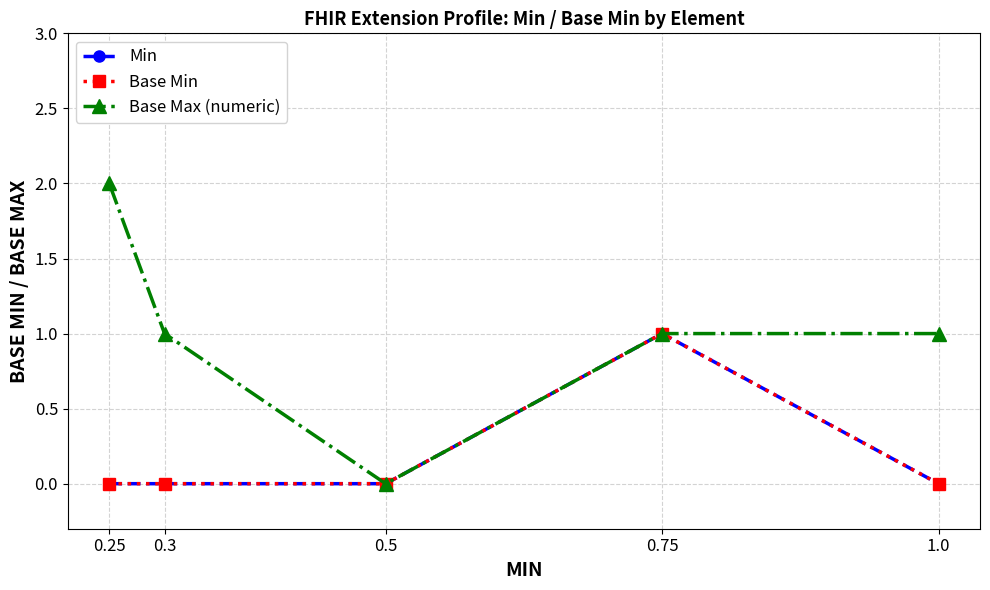

At which category is the sum across all series the highest?

0.75